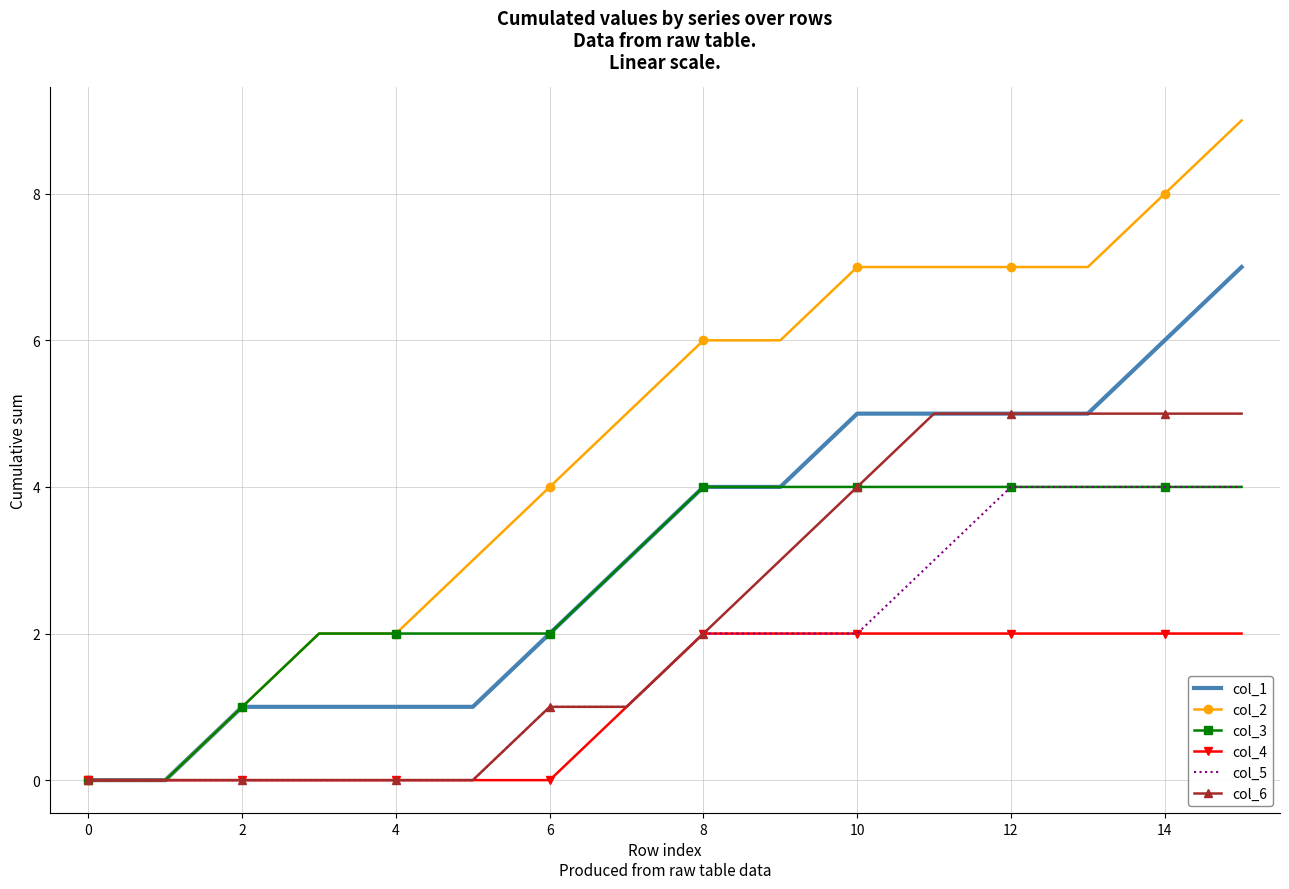

What is the greatest value displayed?

9